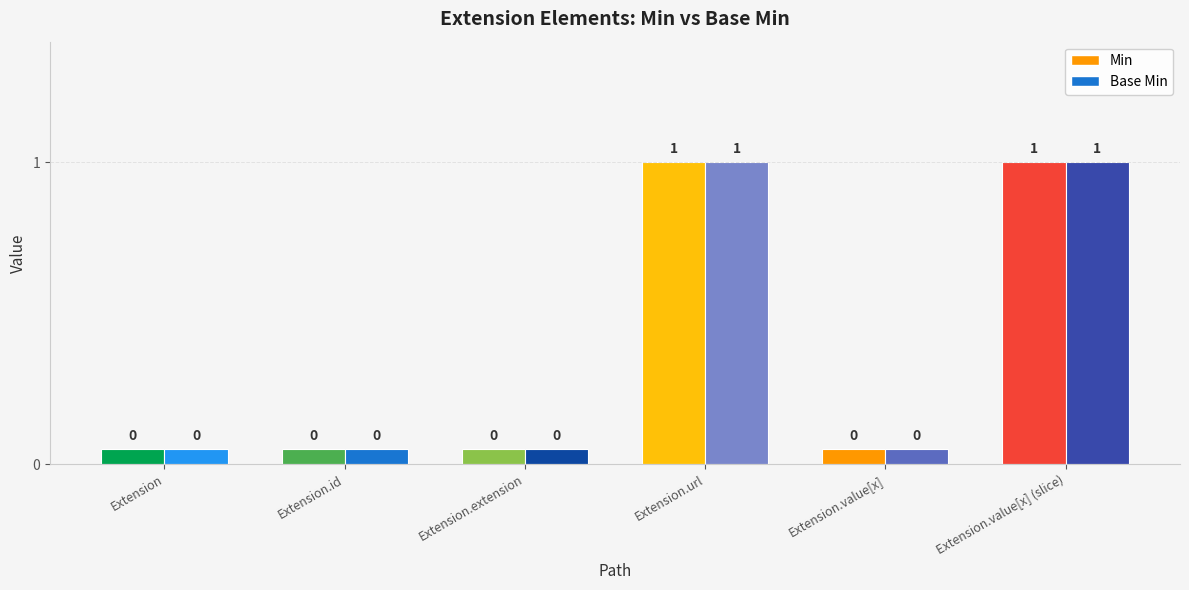

How many categories are shown in the chart?

6